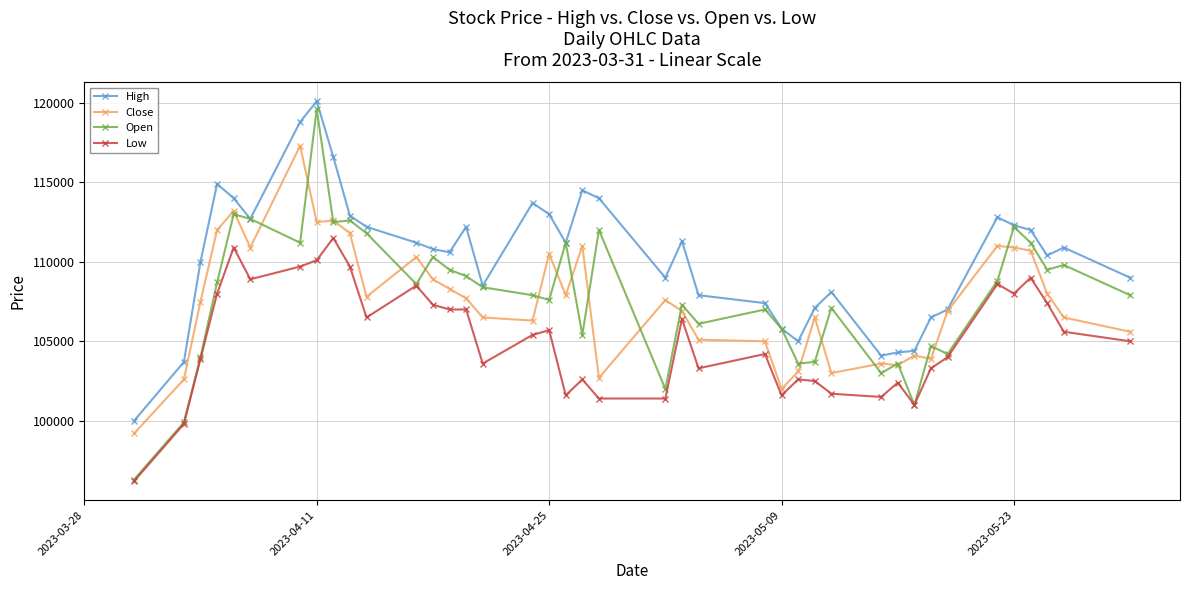

Count the number of categories in the chart.

40